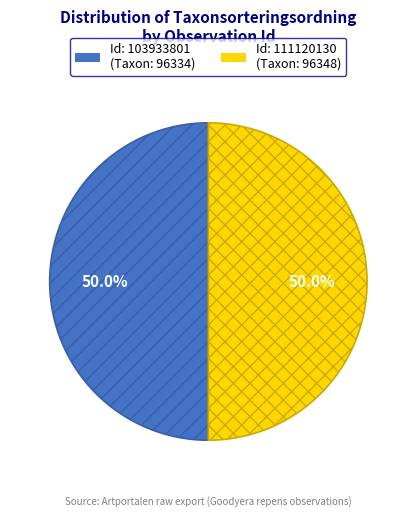

Count the number of slices in the pie.

2